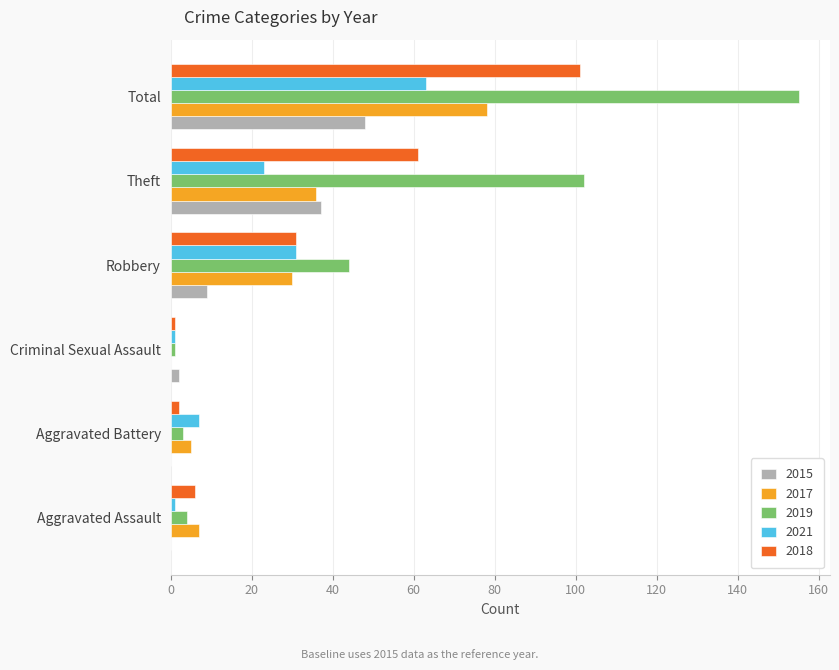

What is the spread (max minus min) of values at Robbery?

35